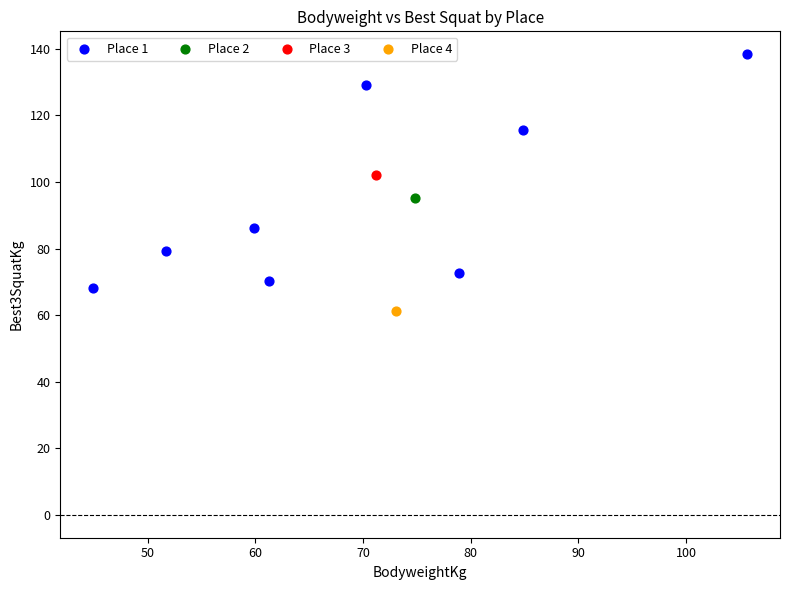

What are all the series names shown in the legend?

Place 1, Place 2, Place 3, Place 4